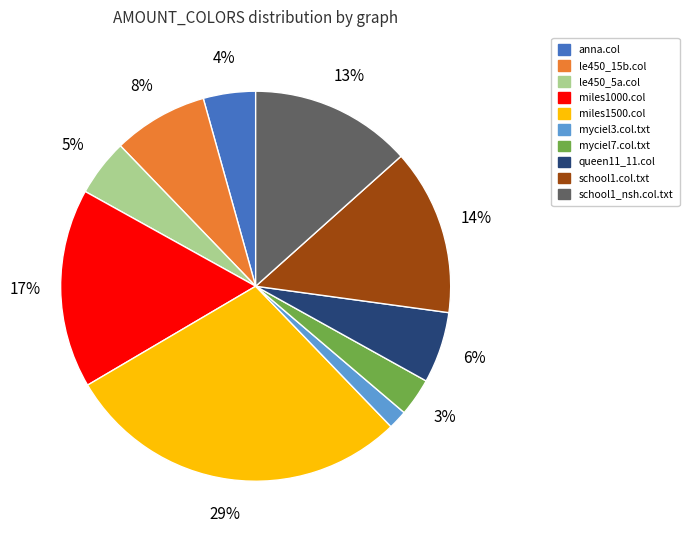

To the nearest percent, what is the combined percentage of anna.col and myciel3.col.txt?

6%